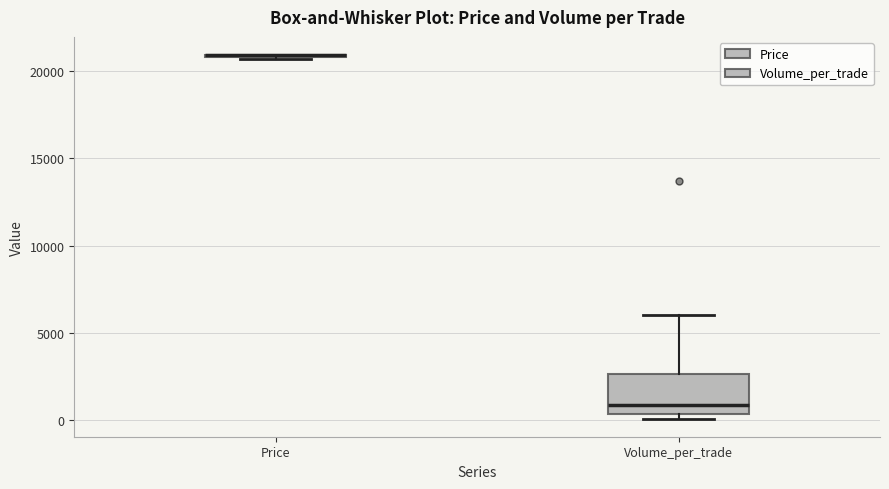

Reading left to right, read every box against the y-axis: the position of its median line, the range the box covers, and the ends of its whiskers. The values are not printed on the chart, so give them approximately, as read against the axis.

Price: box collapsed to a line at 21000, whiskers 20500 to 21000
Volume_per_trade: median 1000, box 500 to 2500, whiskers 0 to 6000